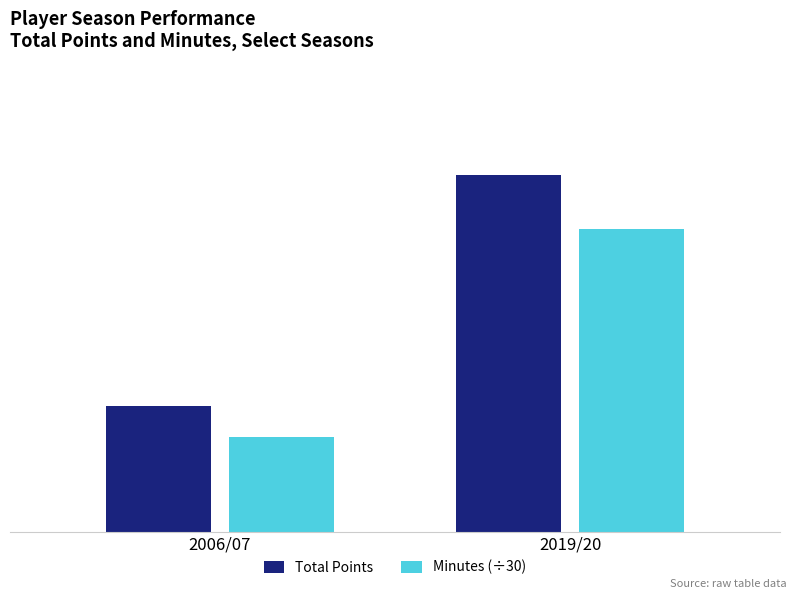

What is the spread (max minus min) of values at 2019/20?

15.8